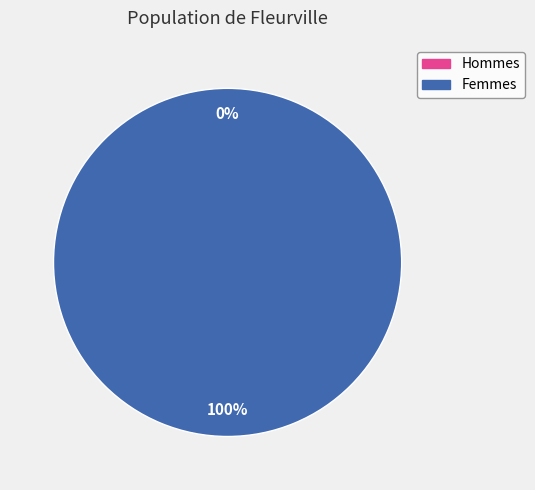

Is there a majority slice in this chart?

Yes